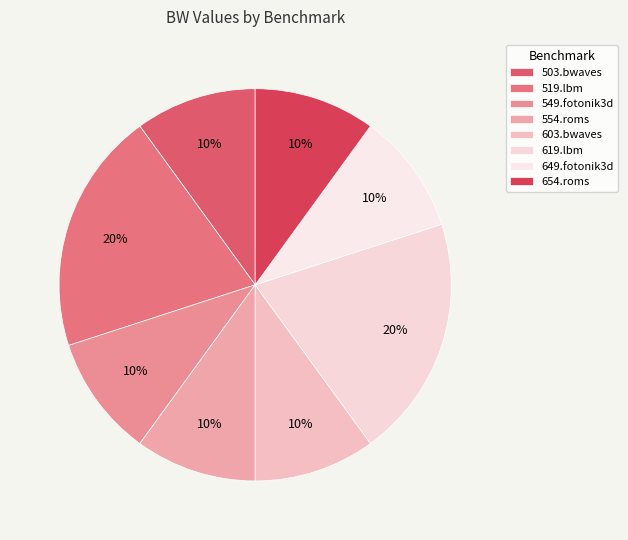

Combined, what portion of the pie is 519.lbm and 619.lbm?

40.0%